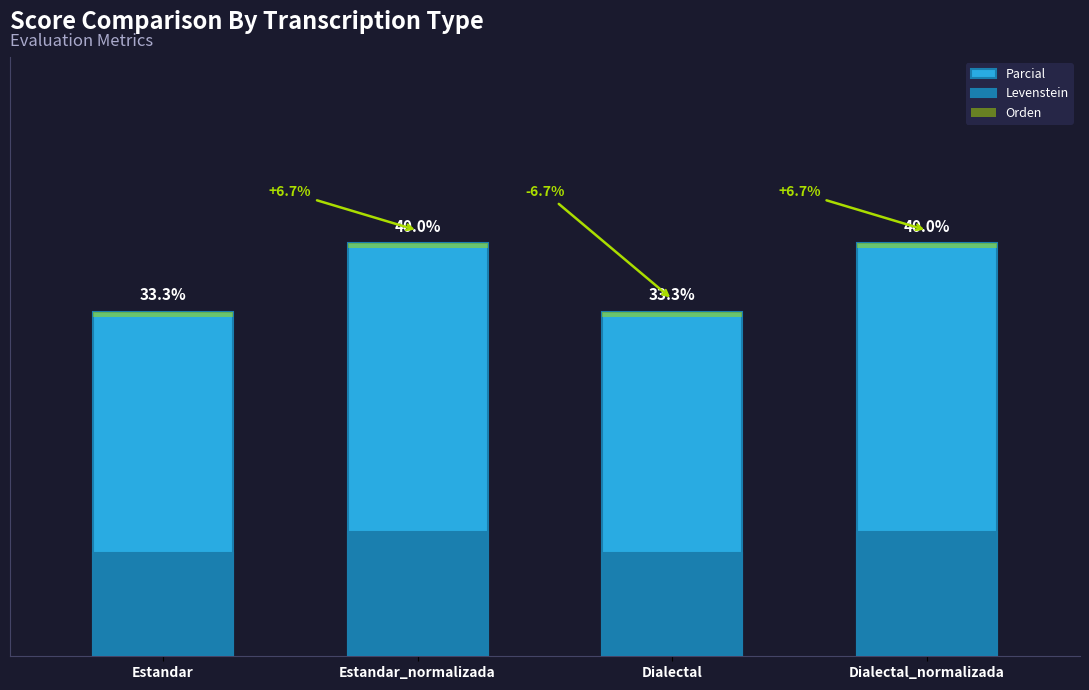

How many groups of bars are there?

4